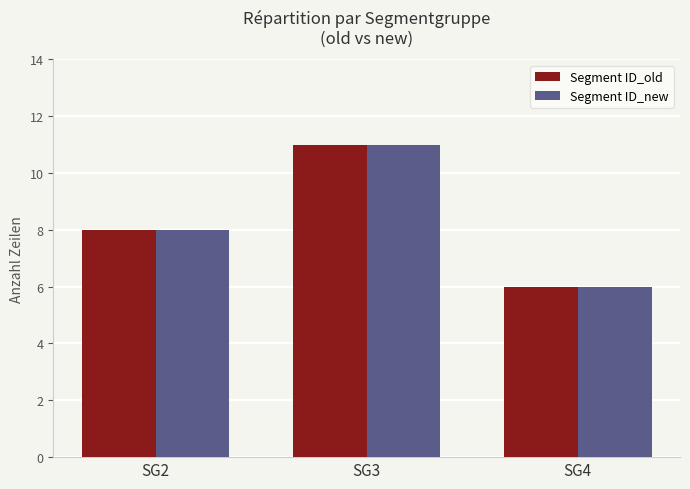

At which label is Segment ID_new closest to 8?

SG2